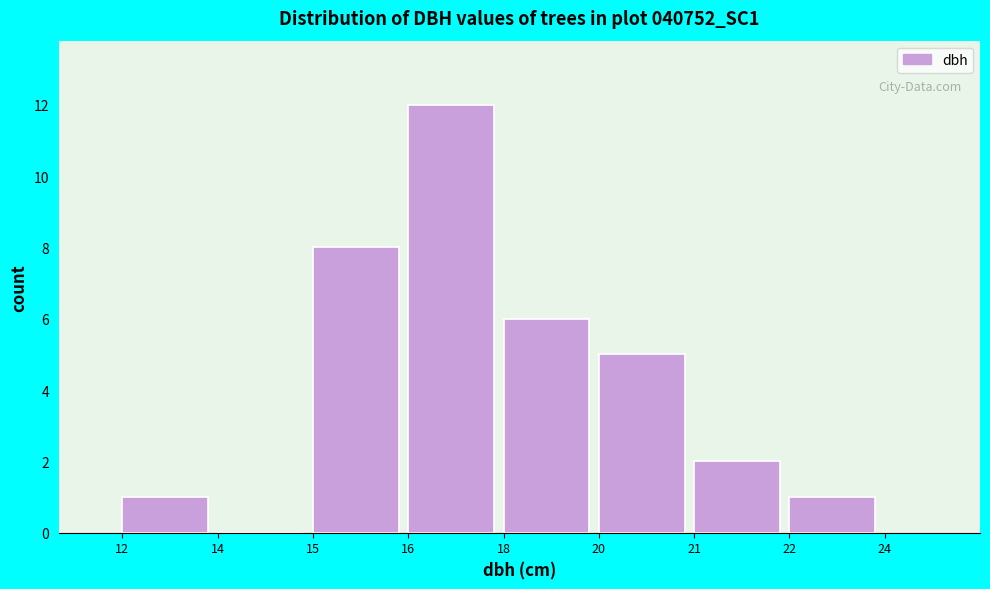

Reading right to left, extract all data points from this chart.

22=1	21=2	20=5	18=6	16=12	15=8	14=0	12=1